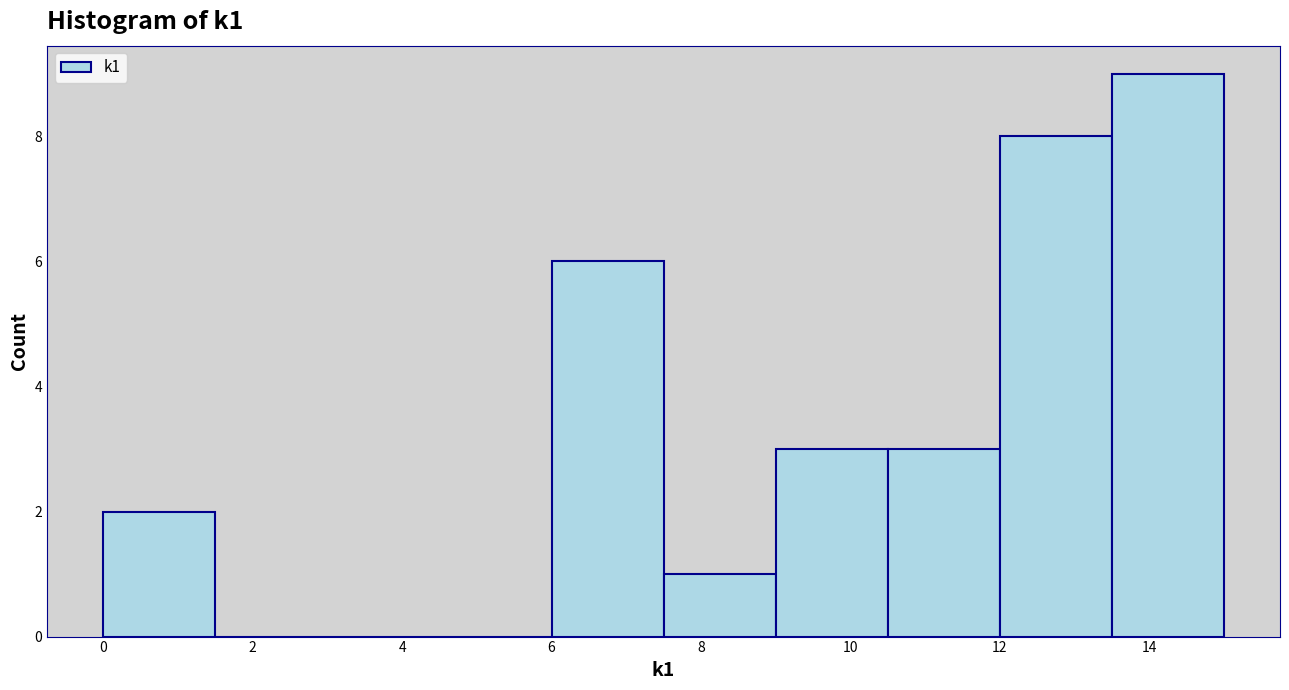

Over which range of the x-axis is the bar tallest?

13.5 to 15.0